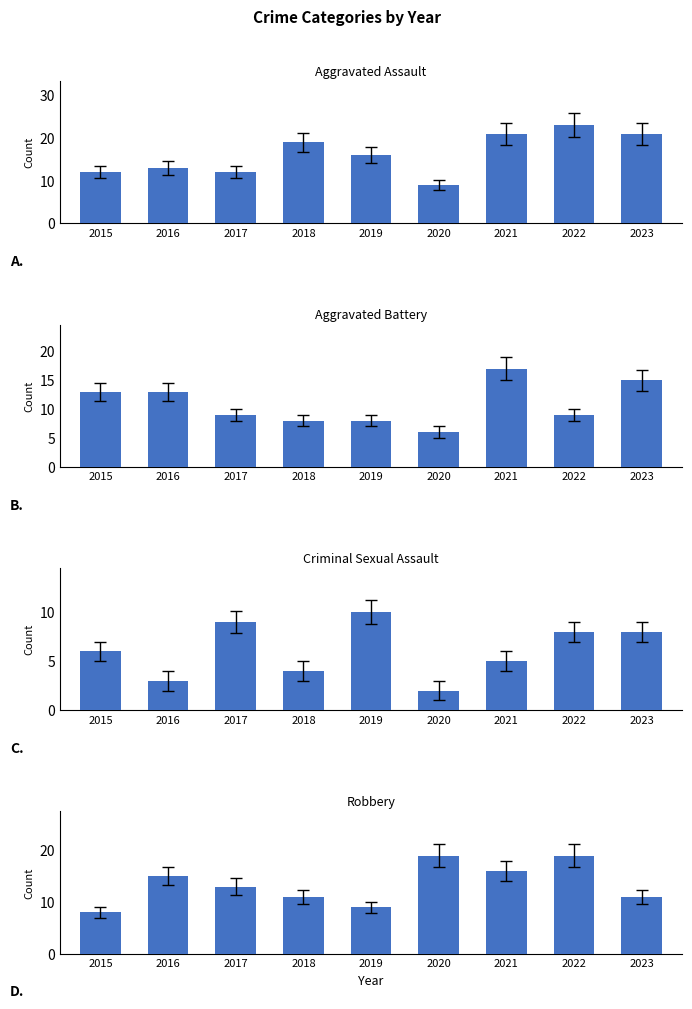

Which has a higher value, 2019 or 2015?

2019